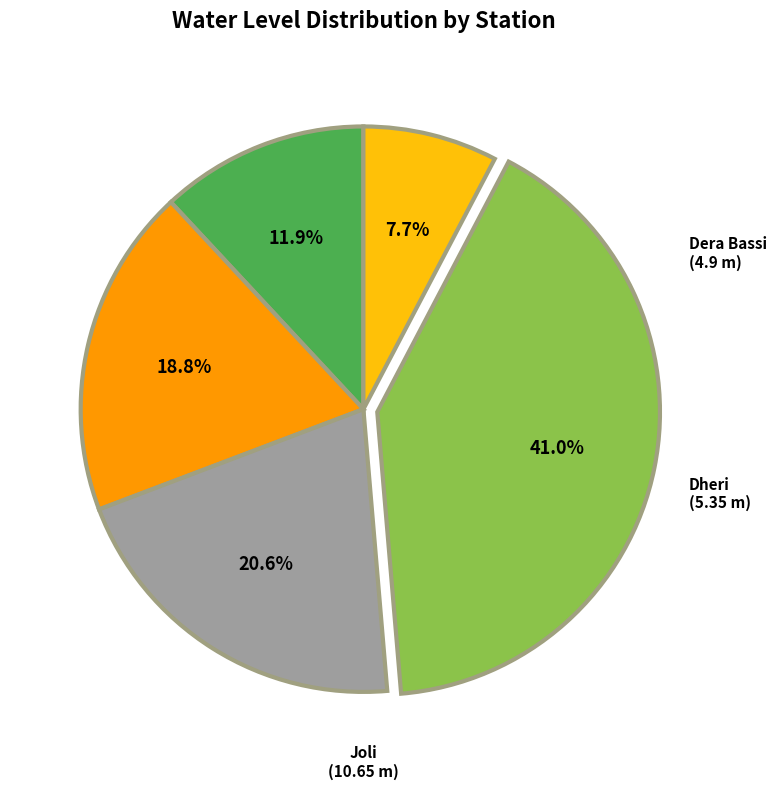

Is there a majority slice in this chart?

No